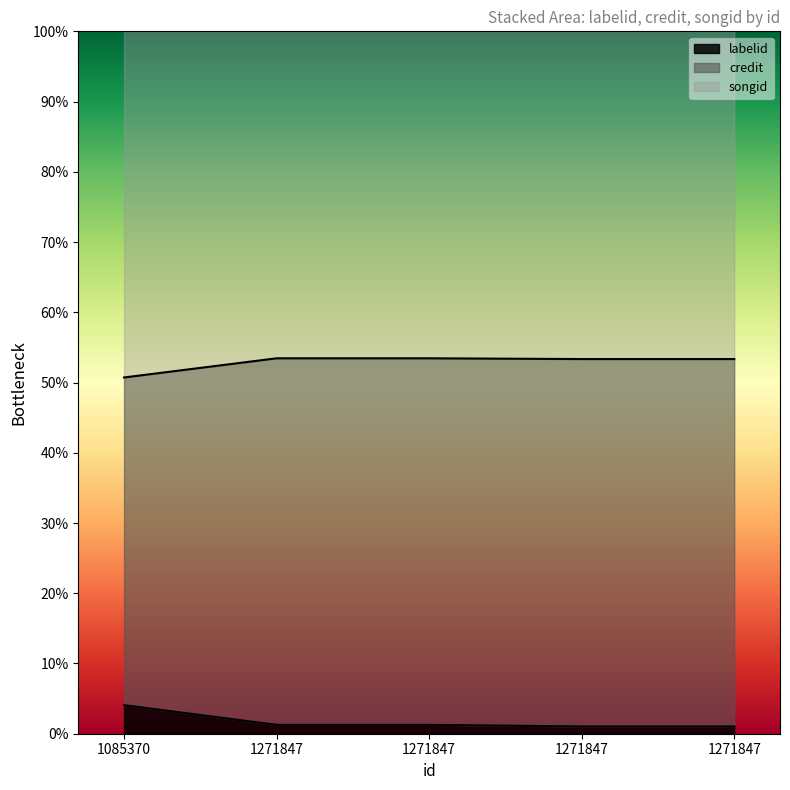

True or false: credit and labelid intersect in this chart.

False